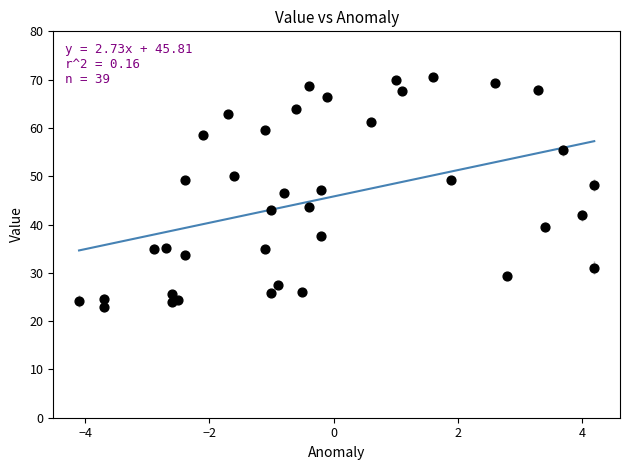

What is the range of X values (max minus min)?

8.3